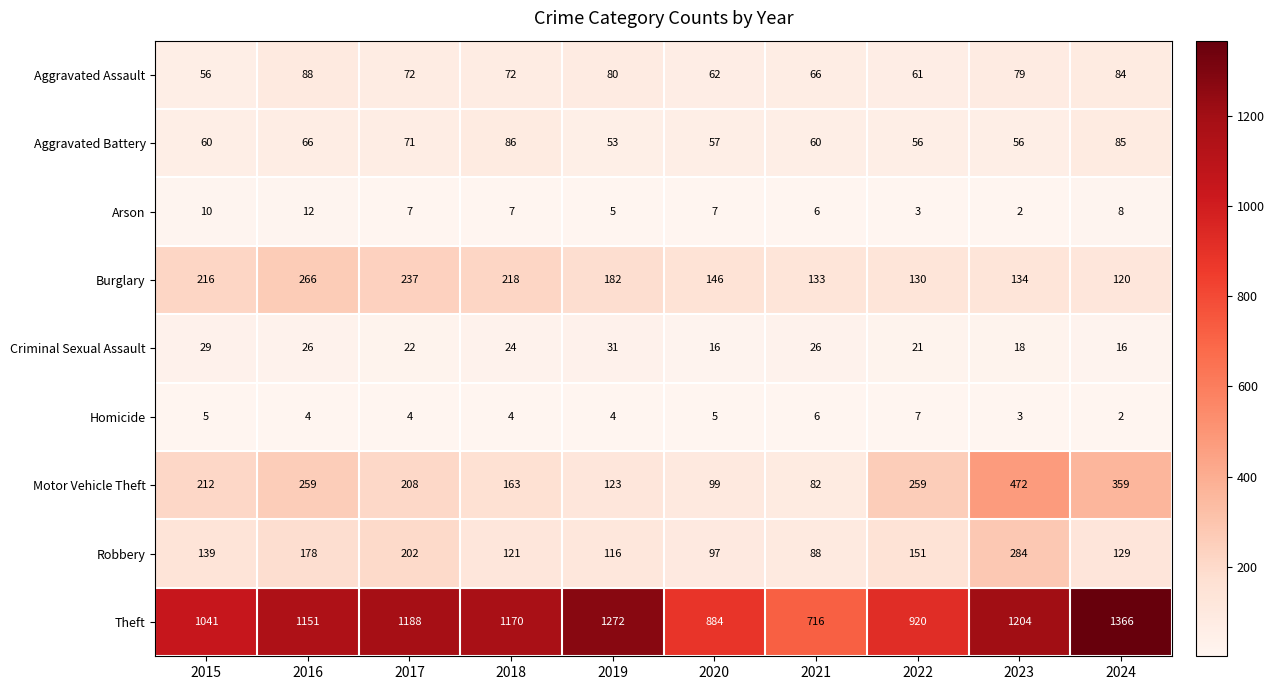

Which series has the largest range (max minus min)?

Theft